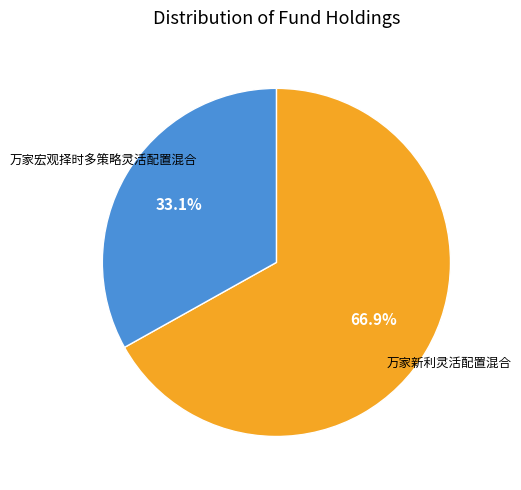

Is there a majority slice in this chart?

Yes